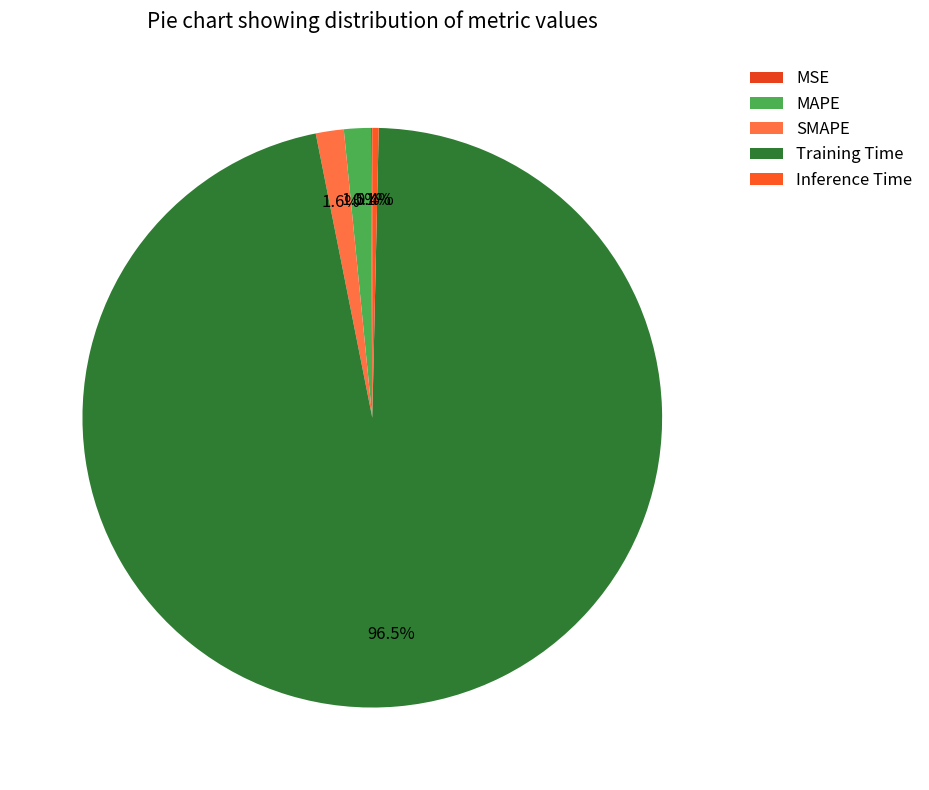

What is the largest slice in the pie chart?

Training Time